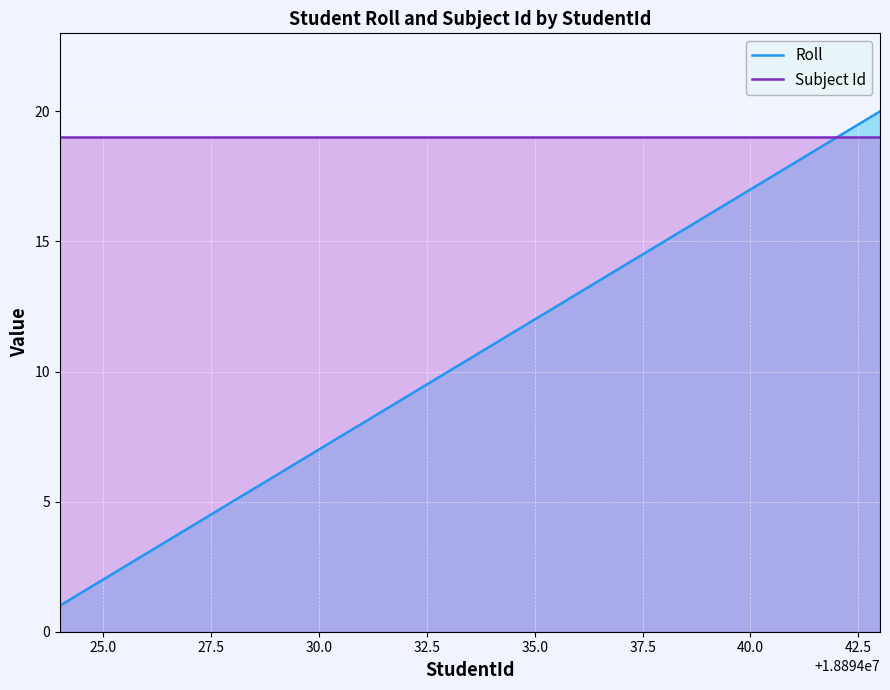

How many series are shown in this chart?

2